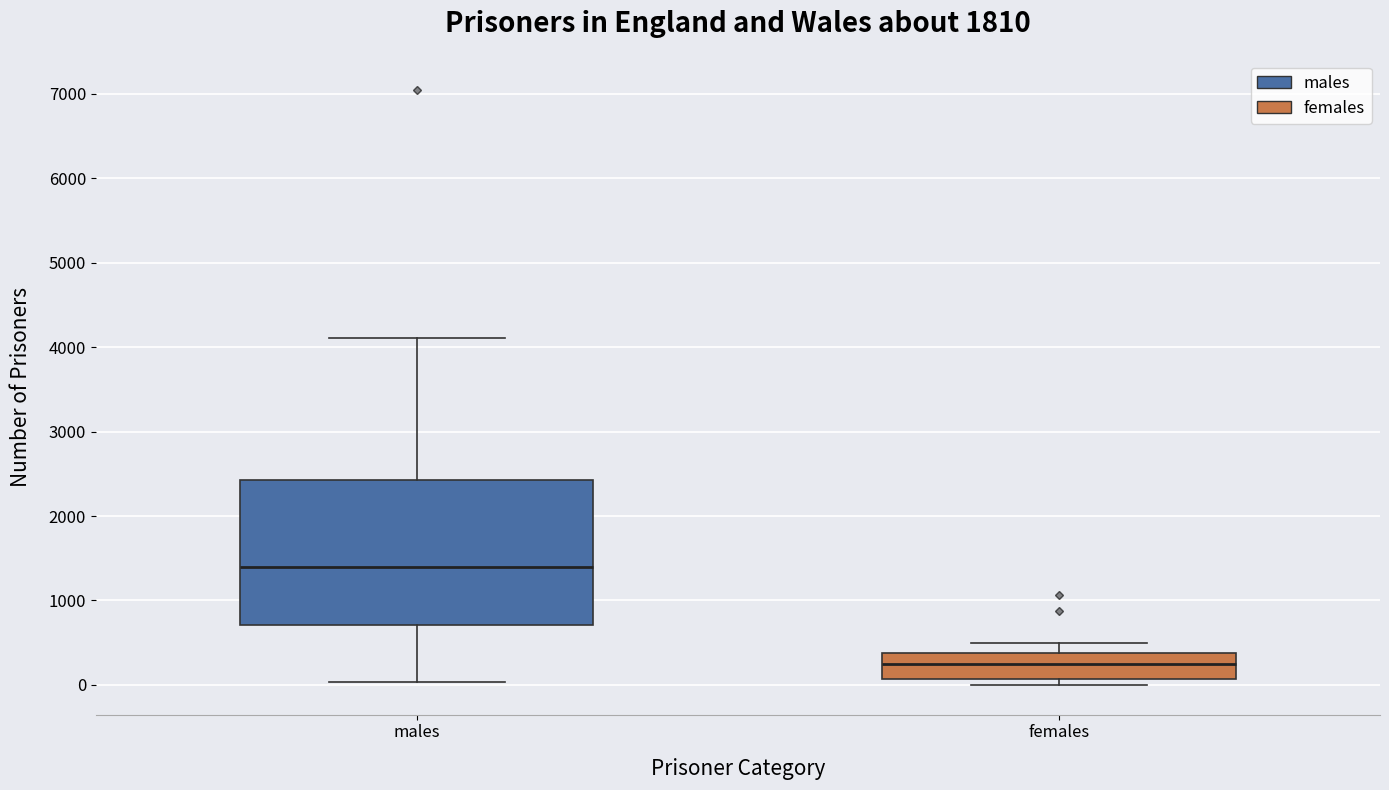

Where does the lower whisker of the box for males end on the y-axis? The values are not printed on the chart, so give them approximately, as read against the axis.

0